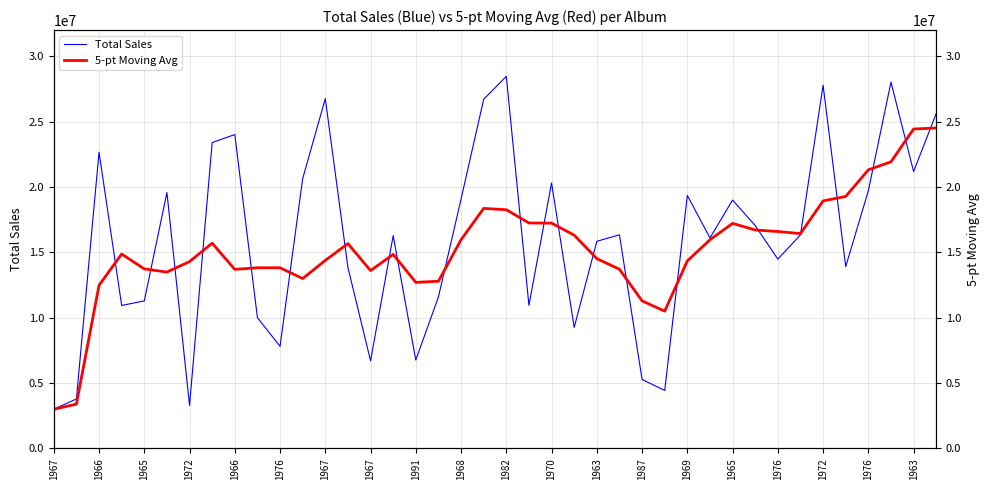

The value of Total Sales at 1965 is 28930771. True or false?

False